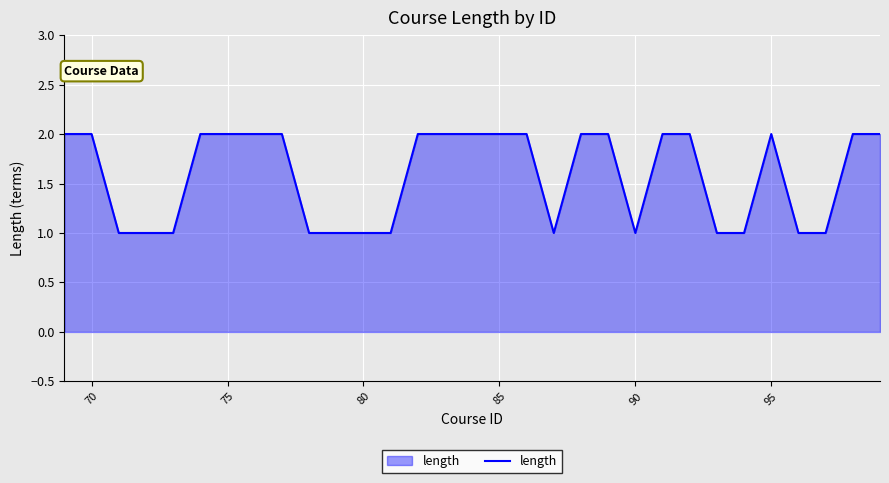

Is this an area chart (filled region under the line)?

Yes